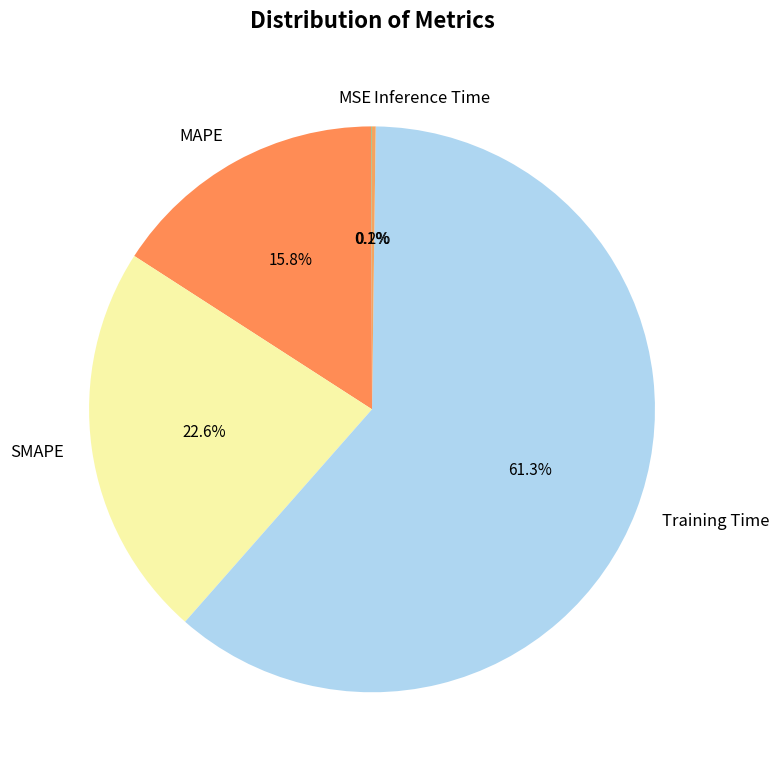

Which slice is the largest?

Training Time